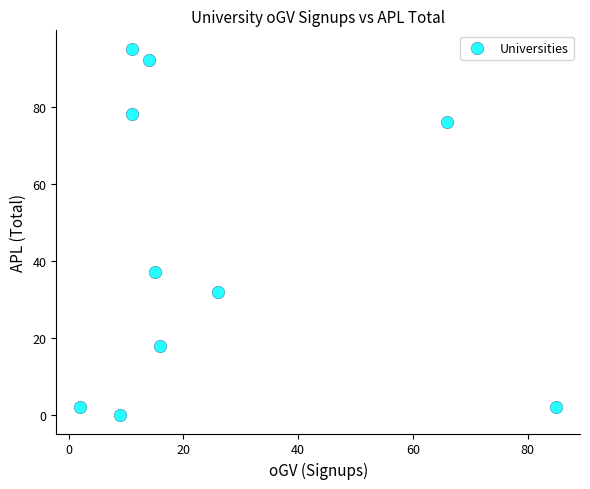

What is the average X value?

26